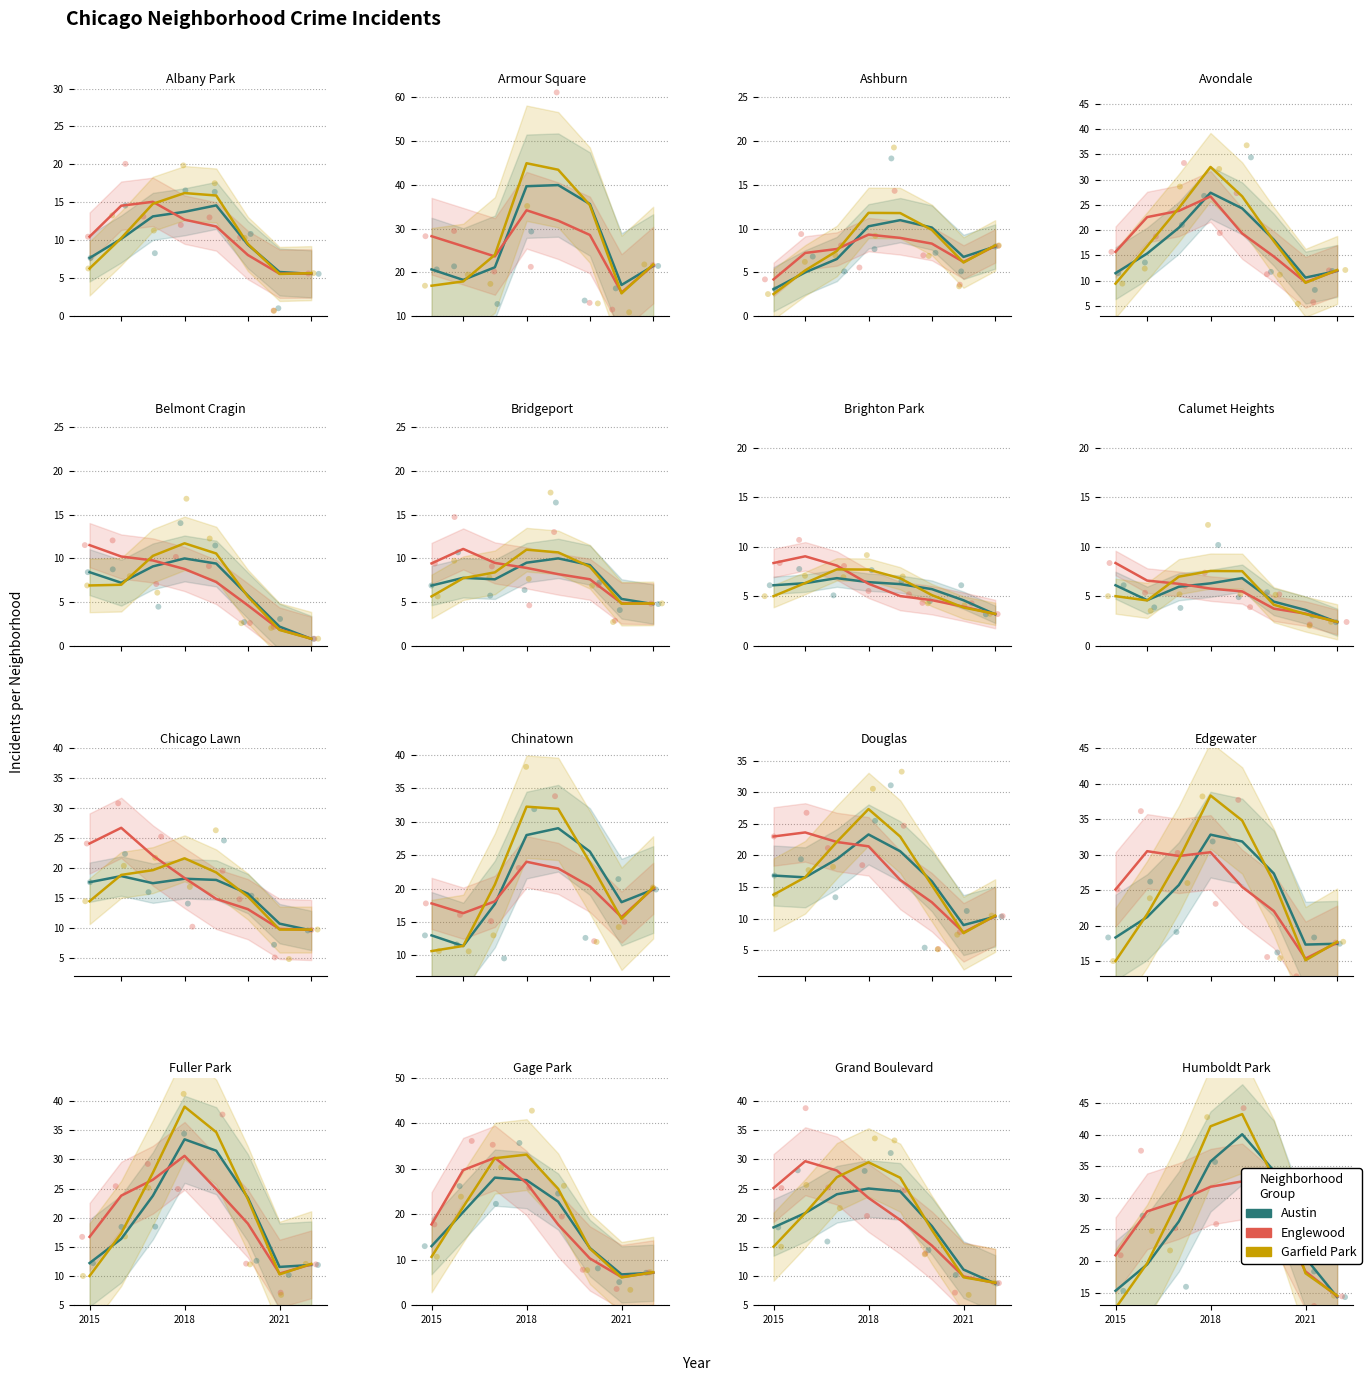

What is the total value across all series at 2018?

35.0